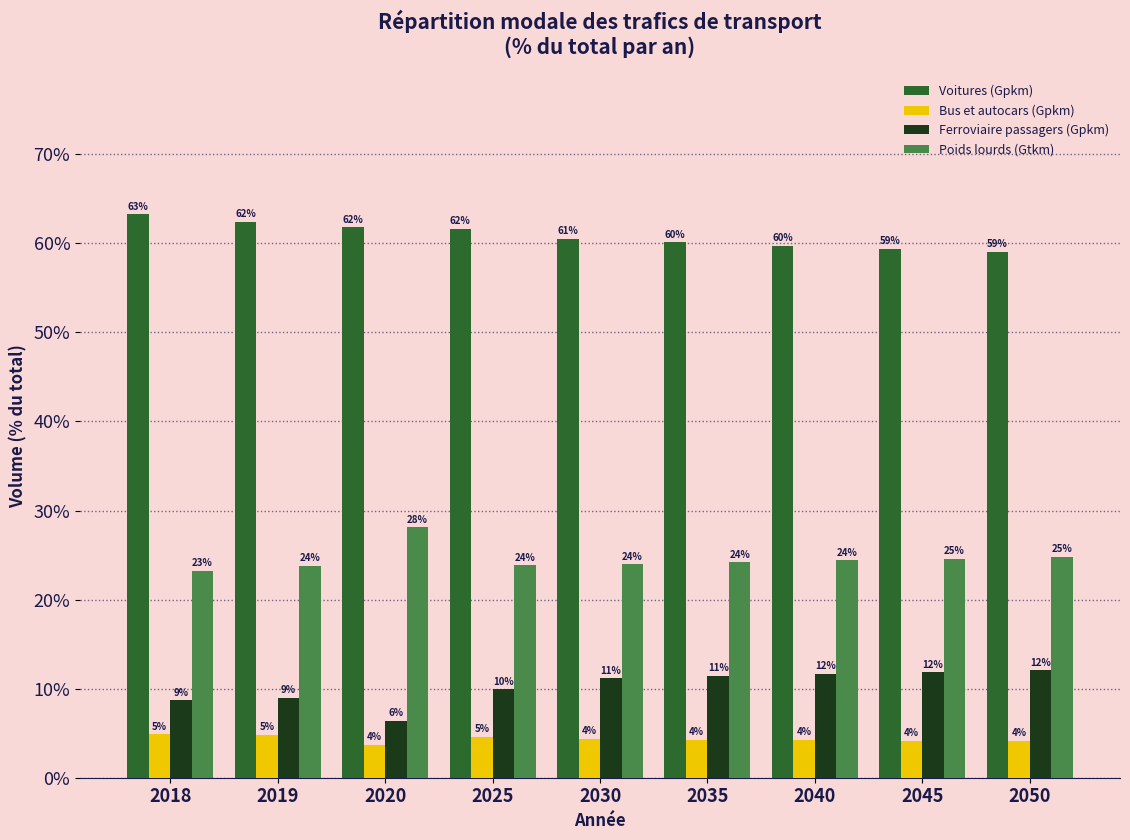

Rank the series at 2050 from lowest to highest value.

Bus et autocars (Gpkm), Ferroviaire passagers (Gpkm), Poids lourds (Gtkm), Voitures (Gpkm)